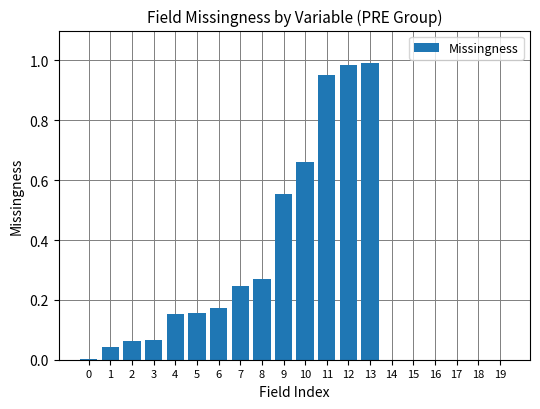

Which has a higher value, 16 or 5?

5